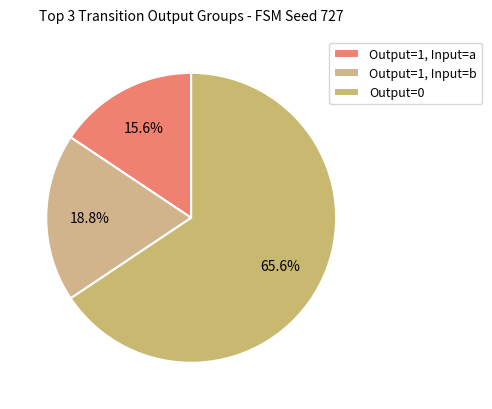

To the nearest percent, what is the average slice percentage?

33%